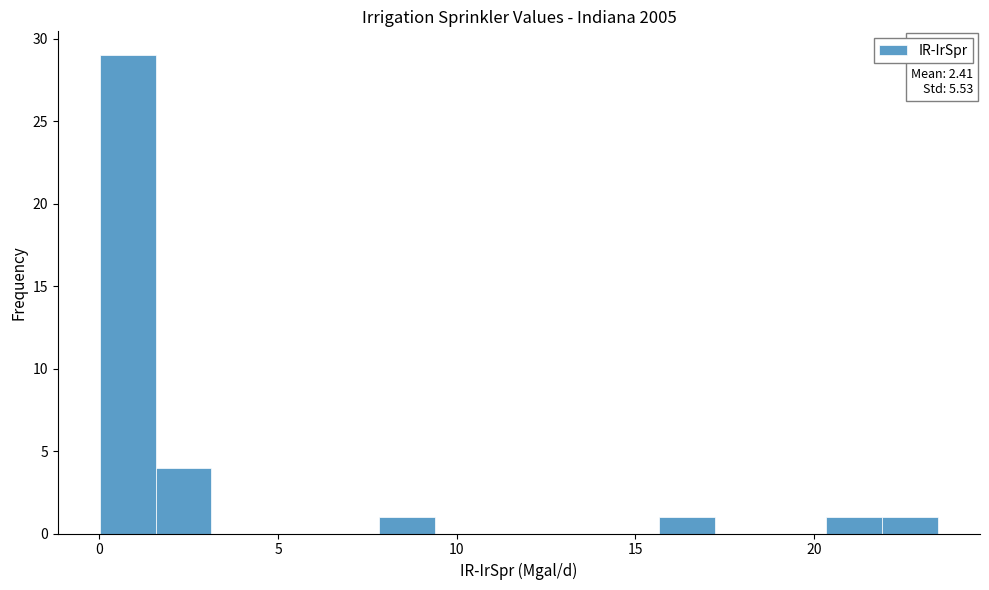

Around what value on the x-axis is the tallest bar? Give the approximate position of its centre, as read against the axis.

1.0